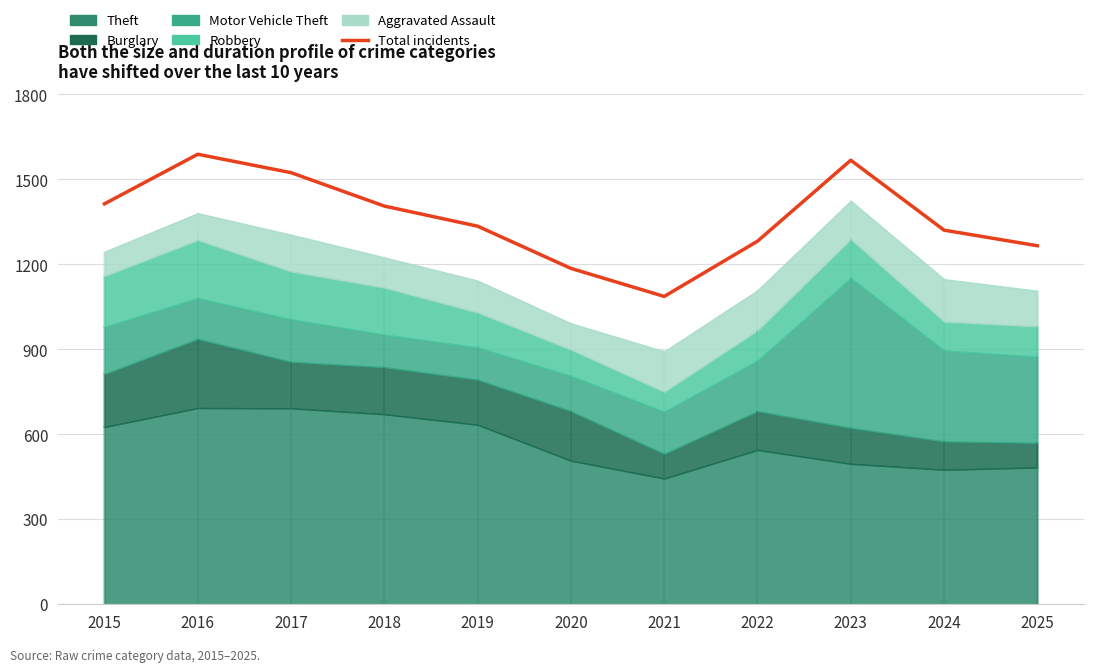

What is the change in value from 2019 to 2025?

-69